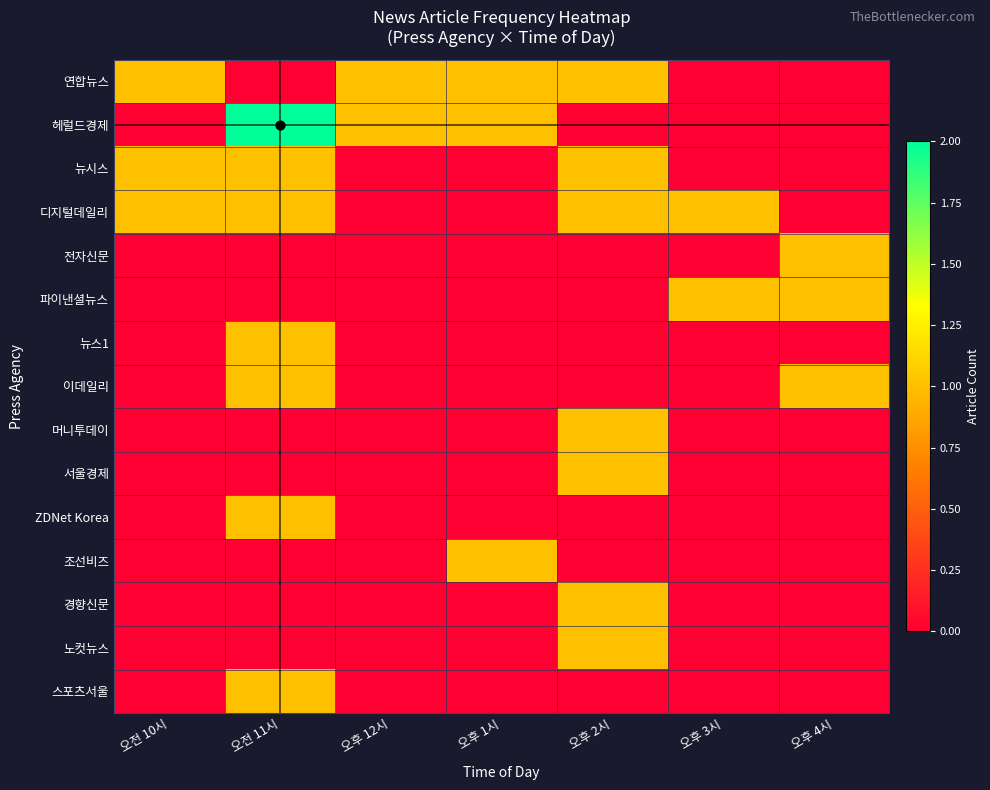

What is the difference between the highest and lowest values at 오전 10시?

1